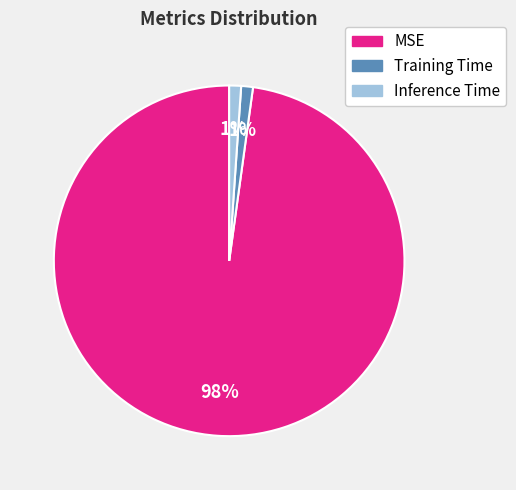

What is the largest slice in the pie chart?

MSE